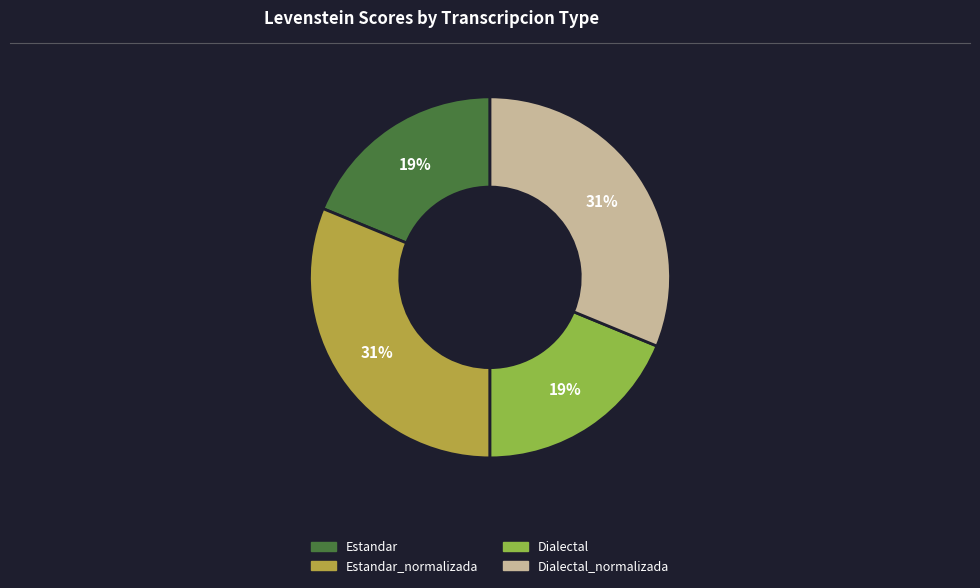

Is there any slice that represents more than half of the pie?

No